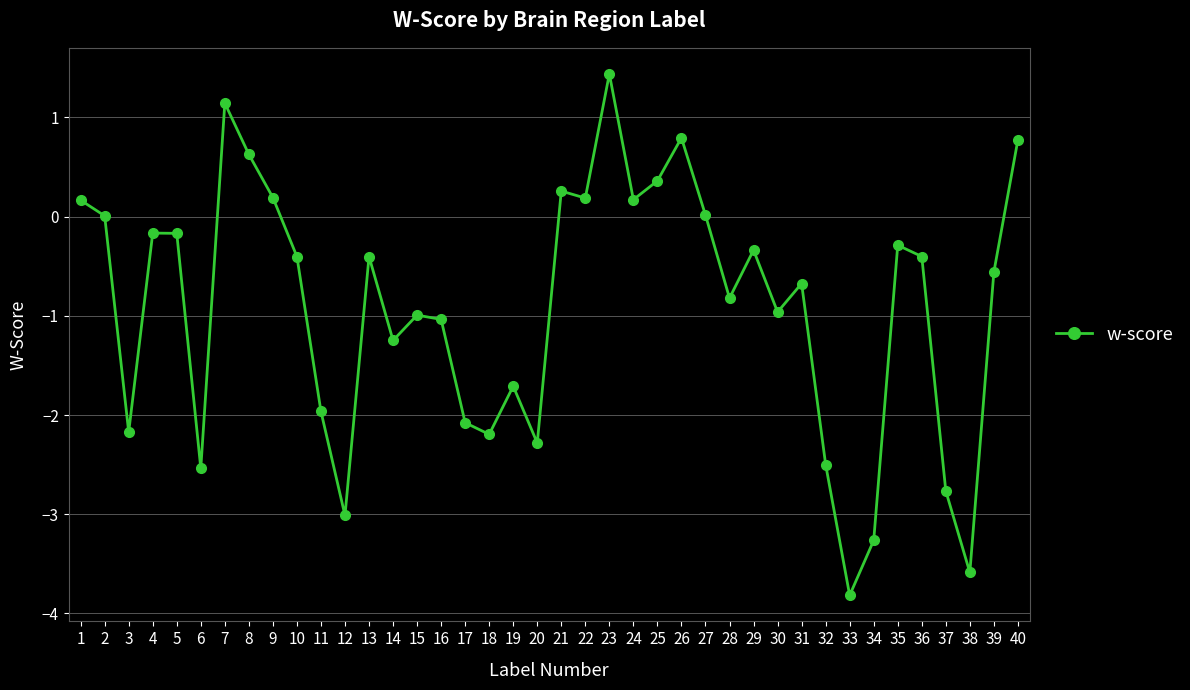

Is it true that the value at 34 is -3.3?

True